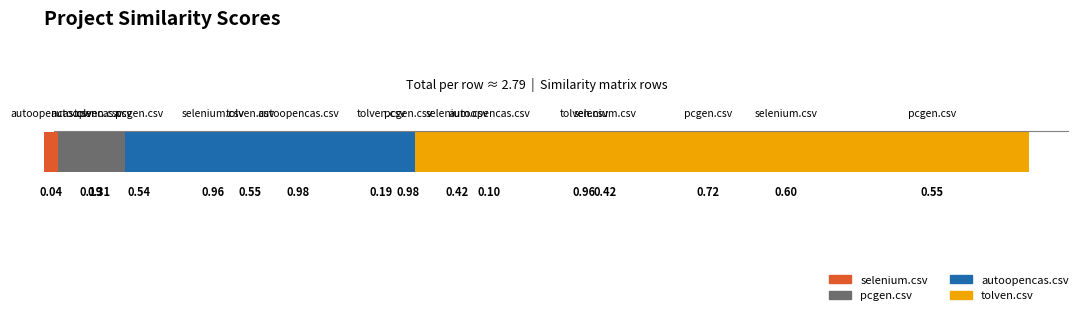

What value does the autoopencas.csv series have at 1.5?

0.2